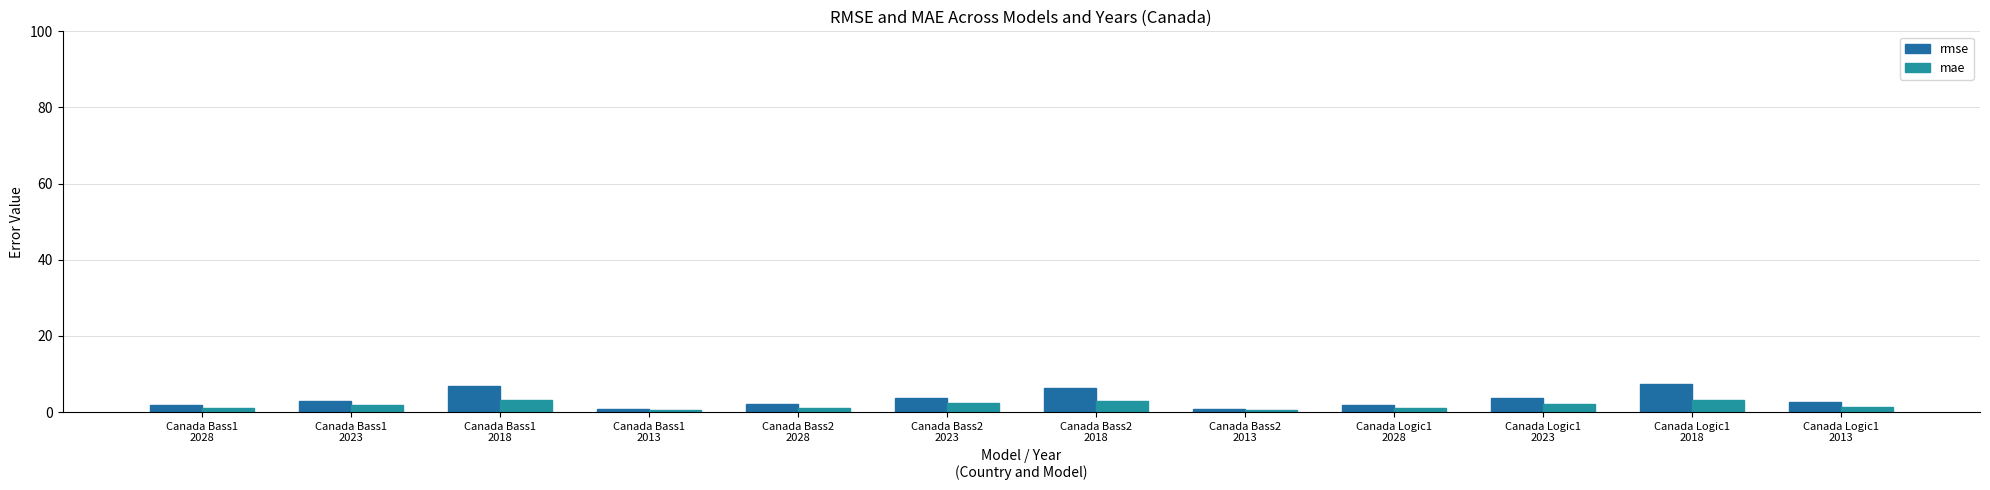

What position from the right is Canada Logic1
2013?

1